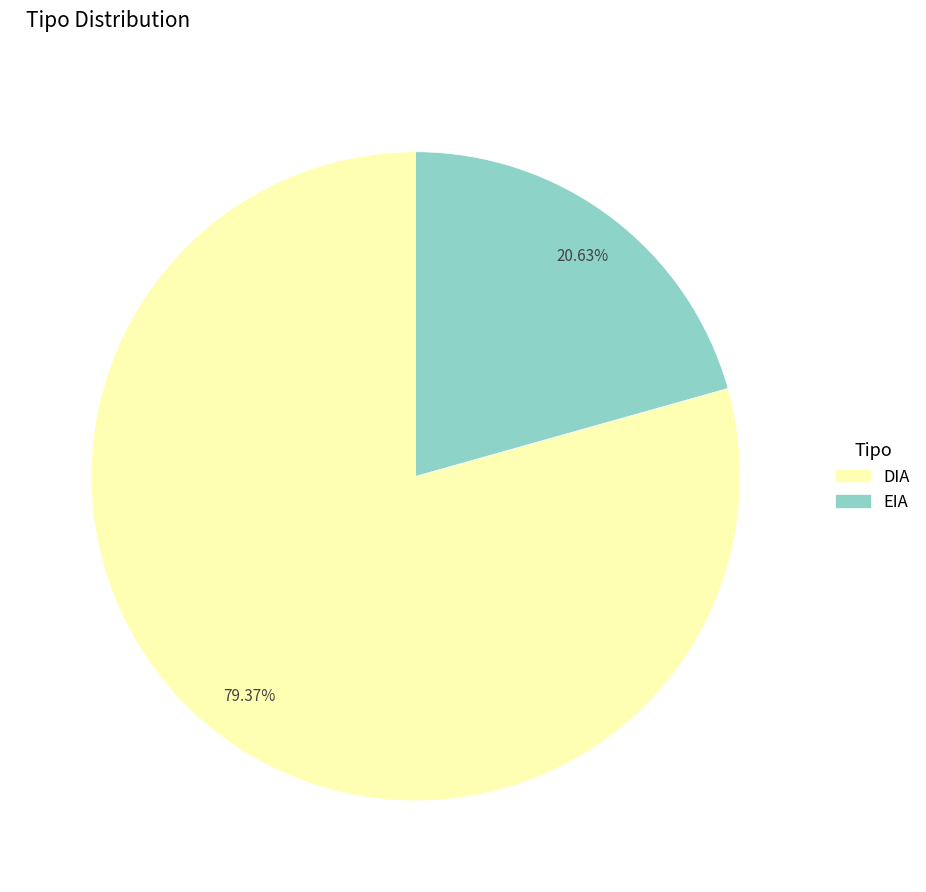

To the nearest percent, what portion does DIA represent?

79%